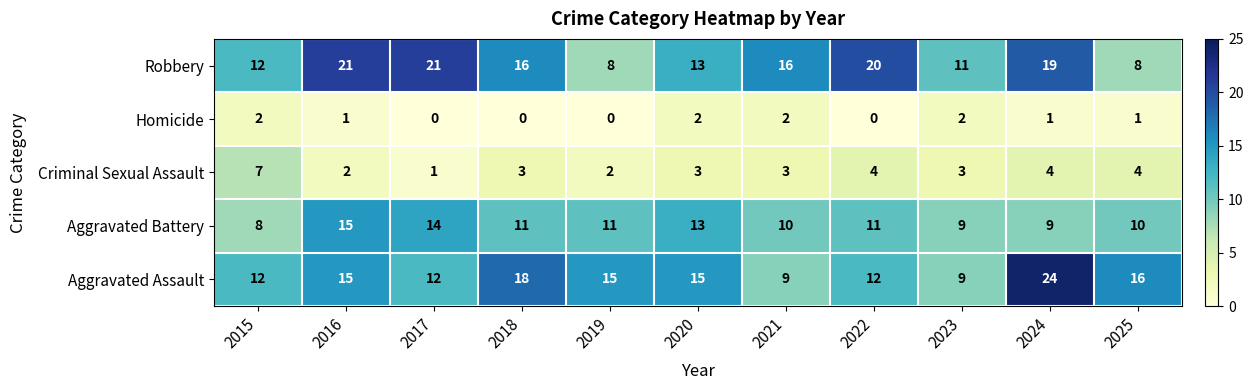

What is the difference between the Robbery values at 2018 and 2020?

3